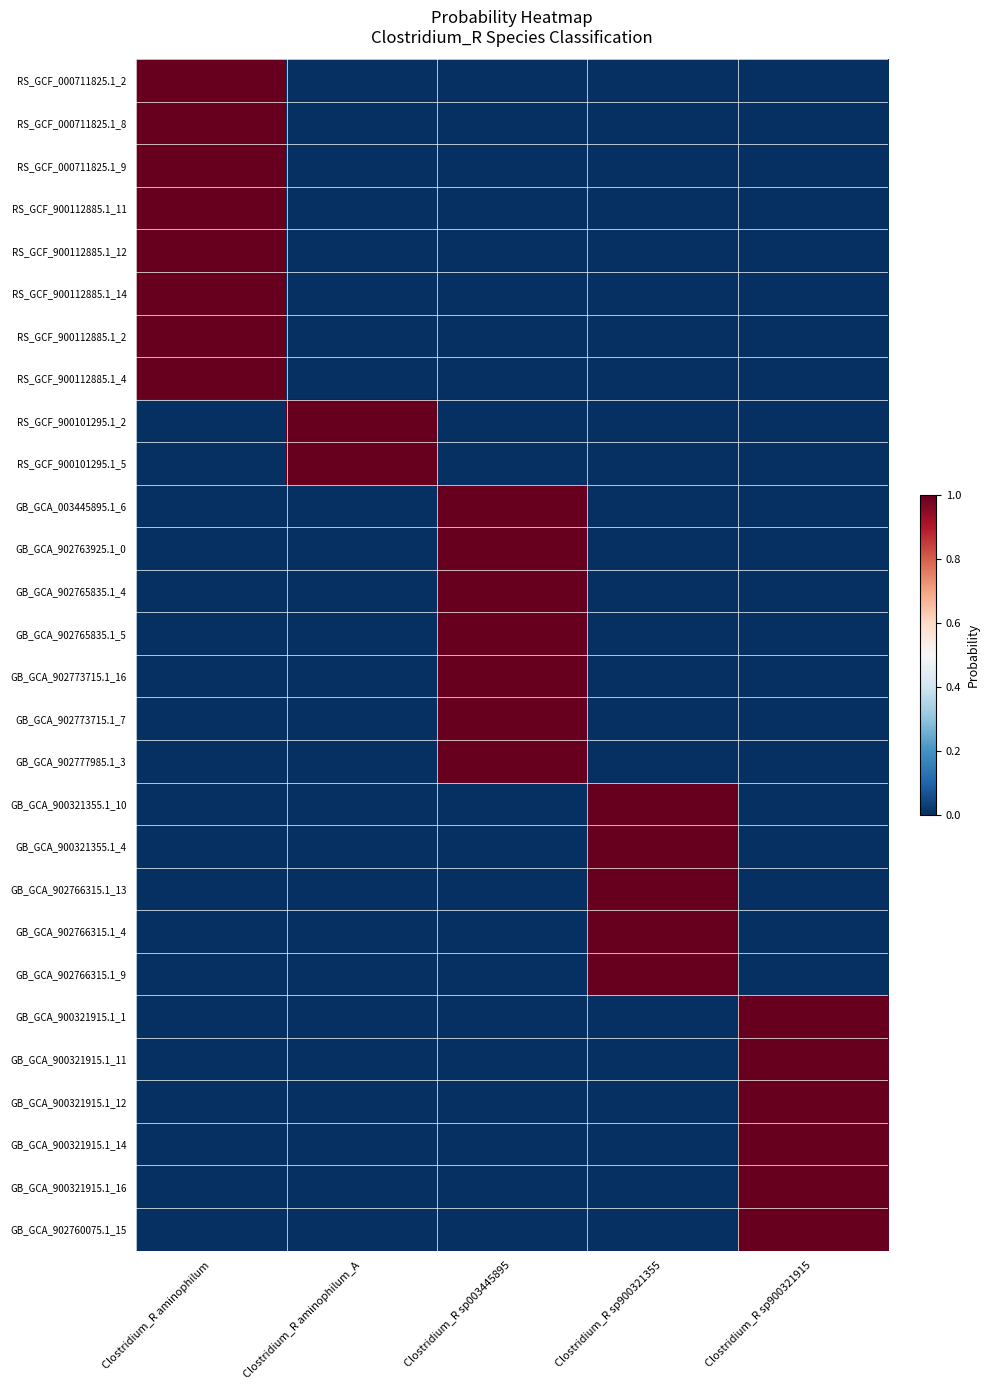

What is the difference between the highest and lowest values at Clostridium_R sp900321915?

1.0